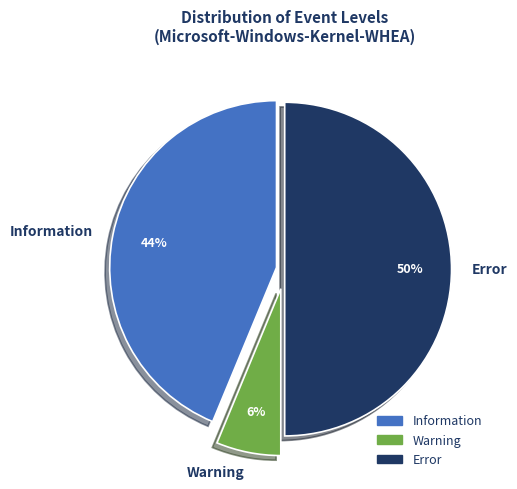

Does Warning represent more than half of the total?

No